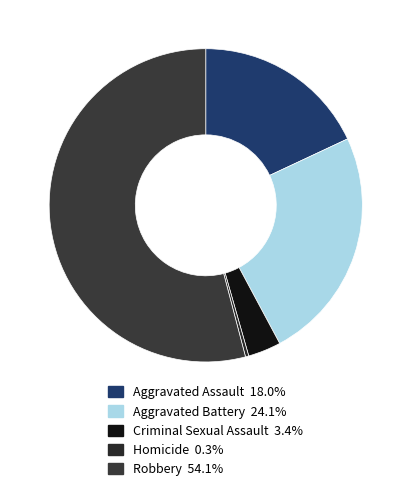

What is the total percentage of Aggravated Battery and Criminal Sexual Assault?

27.6%